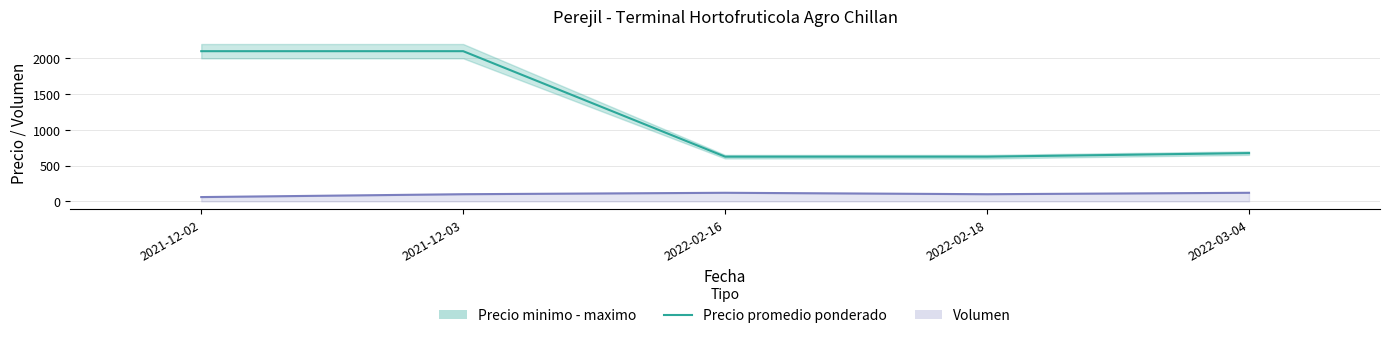

At which category does Volumen (linea) reach its first local valley?

2022-02-18